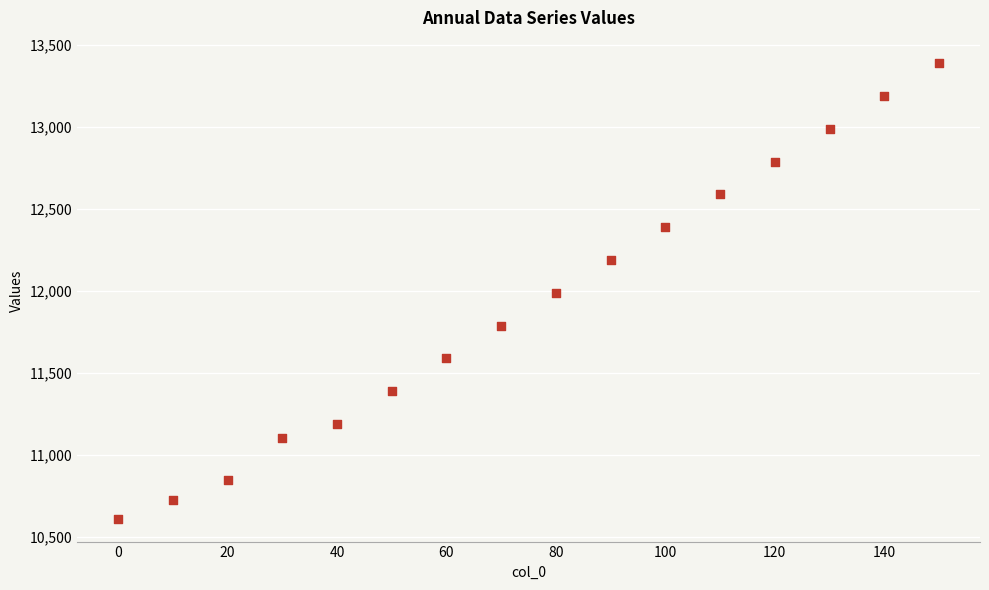

What is the range of Y values (max minus min)?

2780